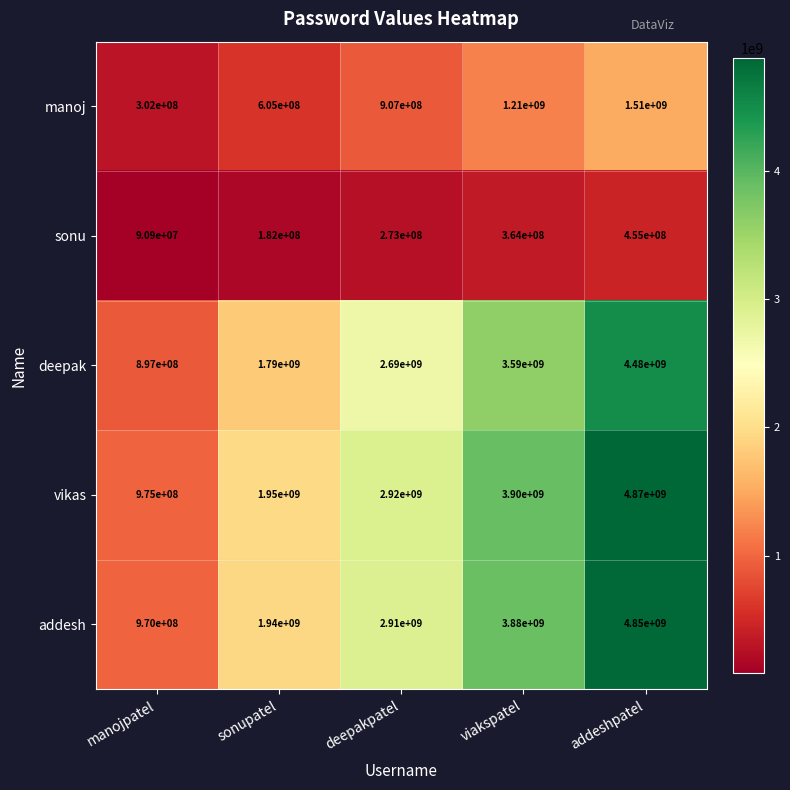

What is the average value of the vikas series?

2923000000